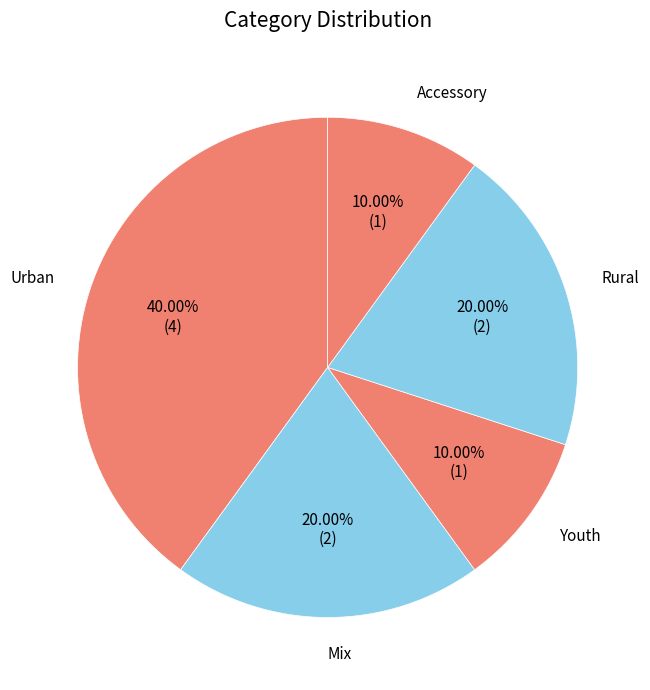

Approximately how many times larger is the value at Rural compared to Mix?

1.0